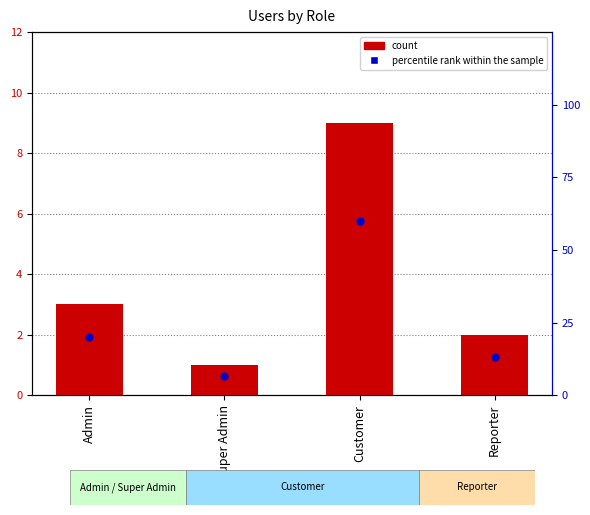

What are all the series names shown in the legend?

count, percentile rank within the sample